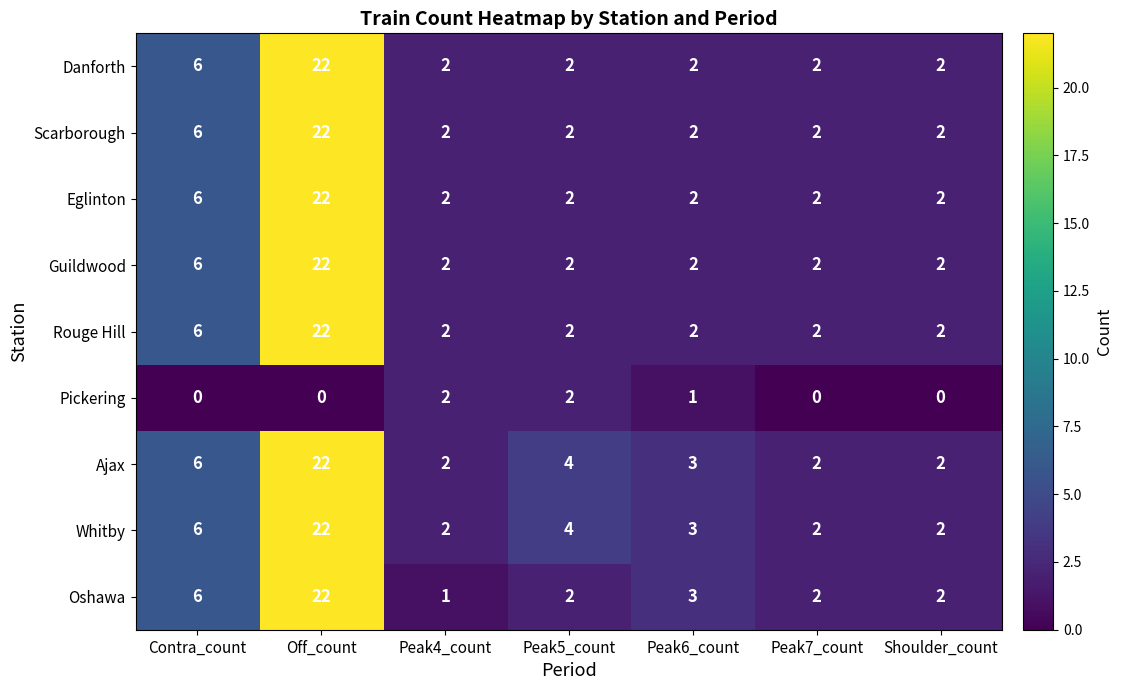

What is the maximum value shown in the chart?

22